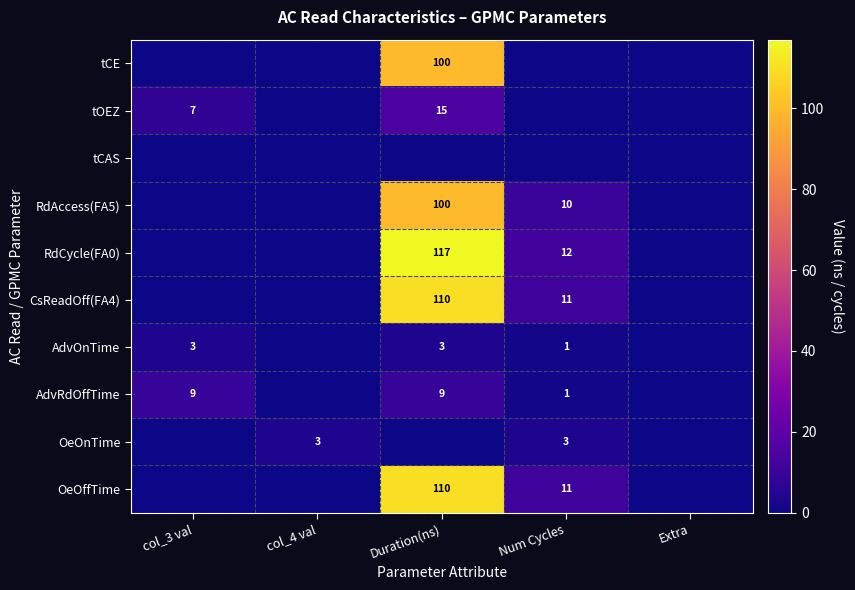

The RdCycle(FA0) series shows 47 at Duration(ns). True or false?

False